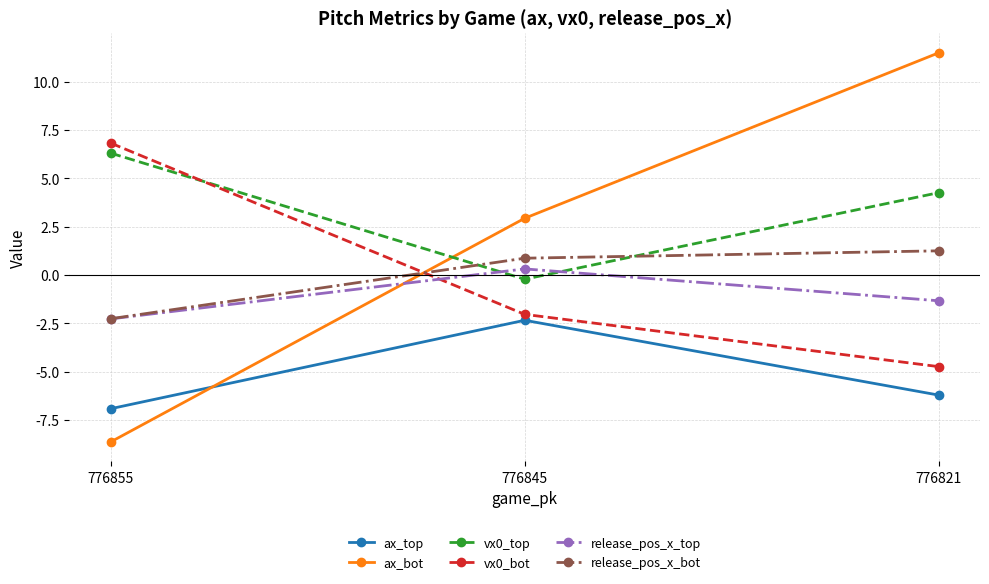

Read the release_pos_x_top value at 776845.

0.3